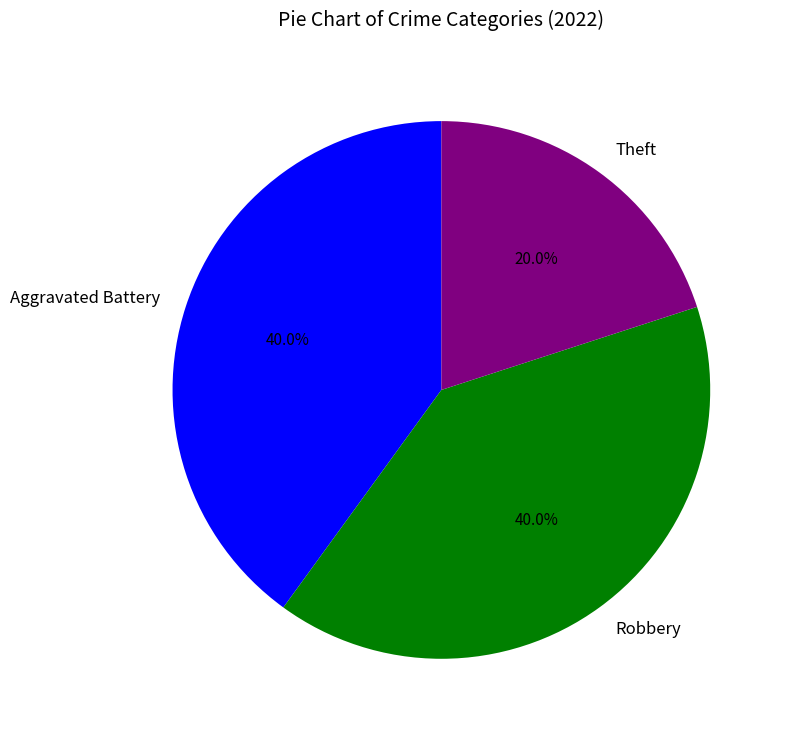

What percentage is the Robbery slice, to the nearest percent?

40%